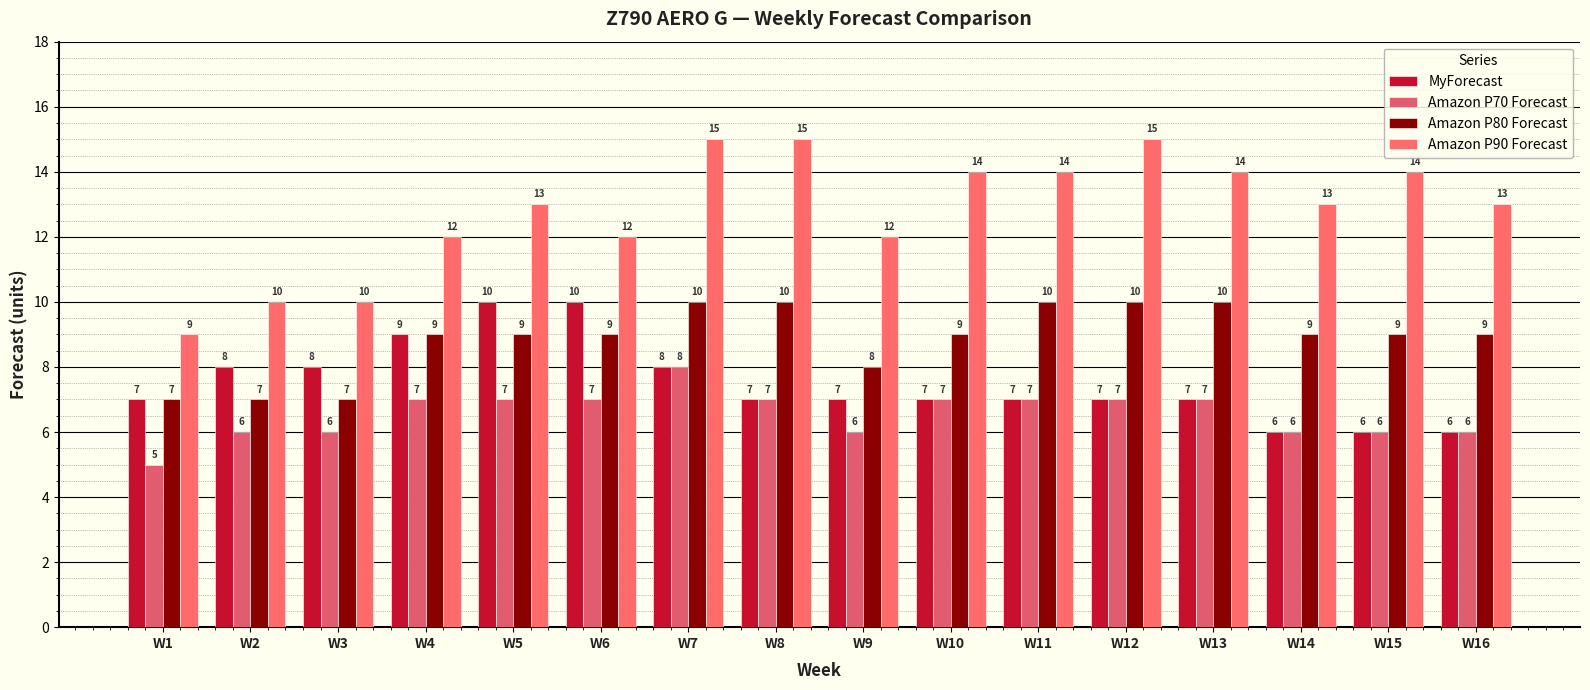

List the series in order of their overall mean, highest first.

Amazon P90 Forecast, Amazon P80 Forecast, MyForecast, Amazon P70 Forecast